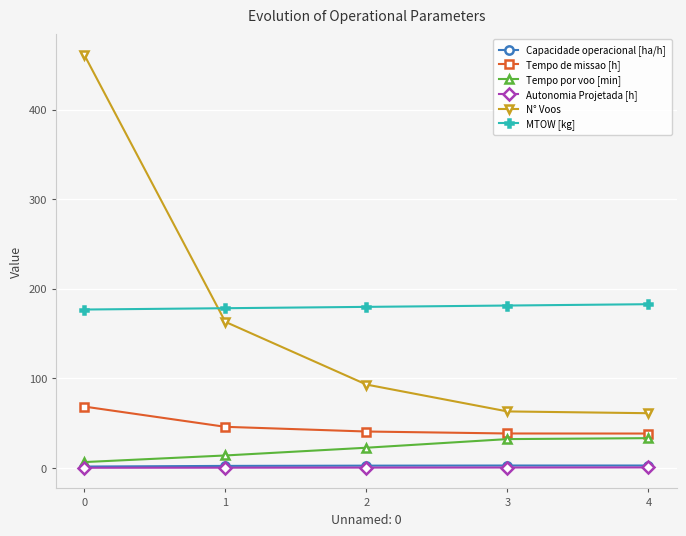

What is the greatest value displayed?

461.0